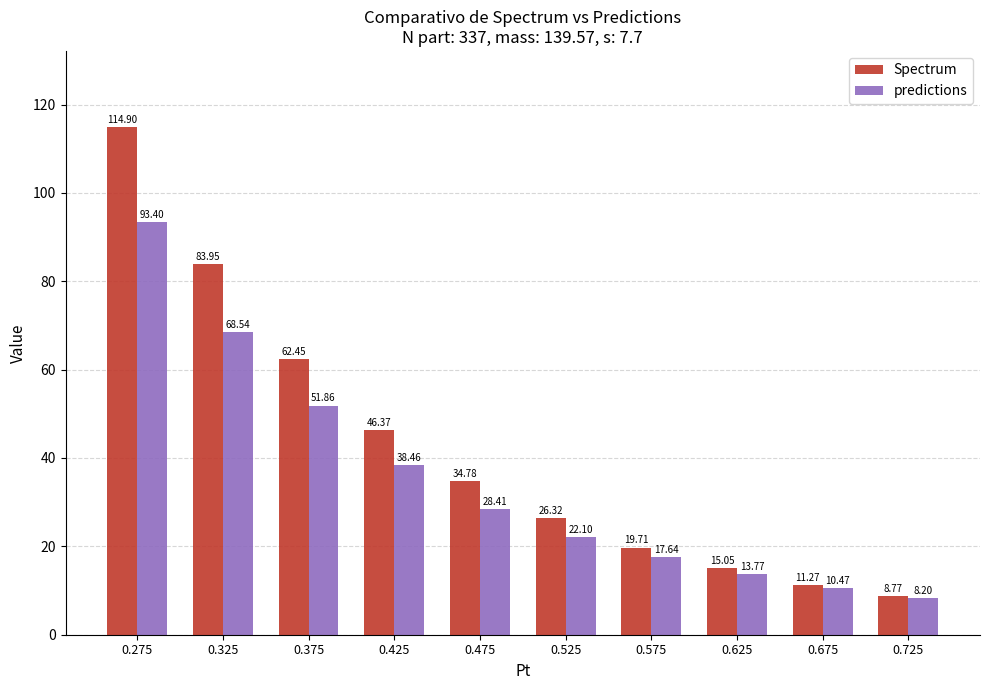

Which series has the widest spread of values?

Spectrum